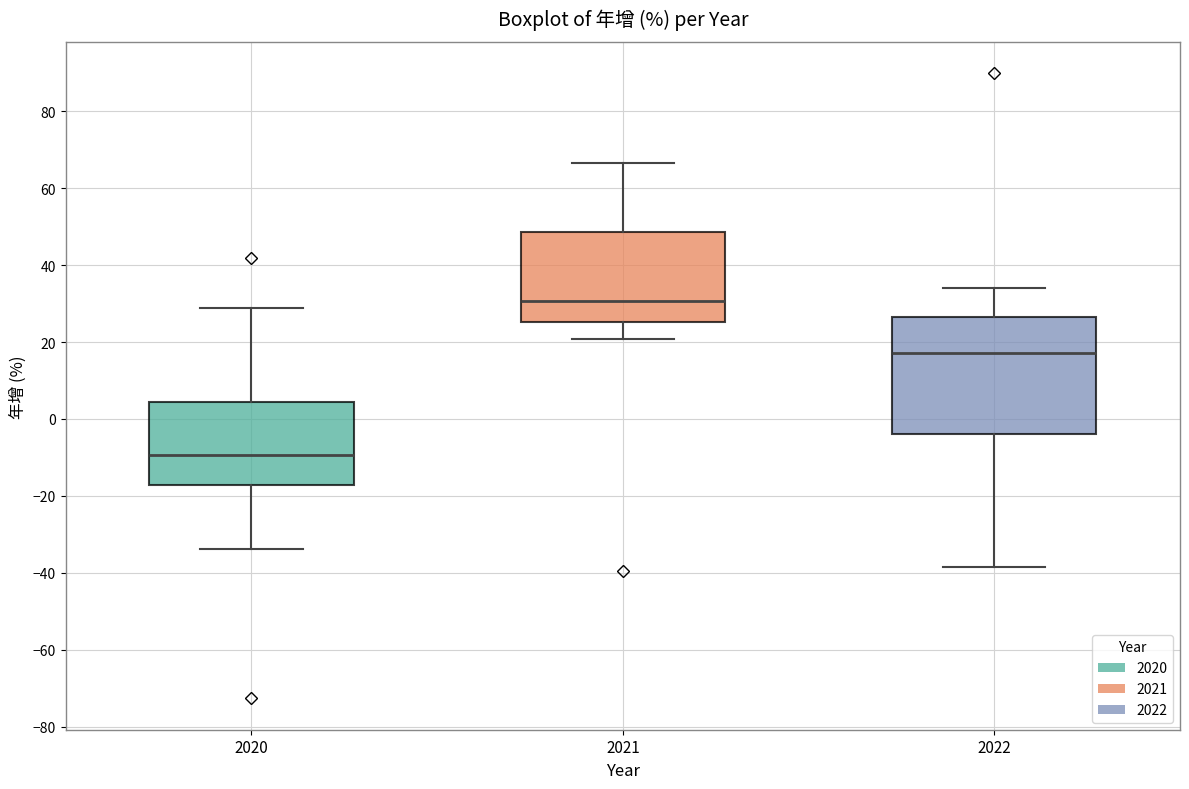

Reading left to right, transcribe this box plot: for each box, give where its median line is, the range the box spans, and where its two whiskers end, as read against the y-axis. The values are not printed on the chart, so give them approximately, as read against the axis.

2020: median -10, box -18 to 4, whiskers -34 to 28
2021: median 30, box 26 to 48, whiskers 20 to 66
2022: median 18, box -4 to 26, whiskers -38 to 34